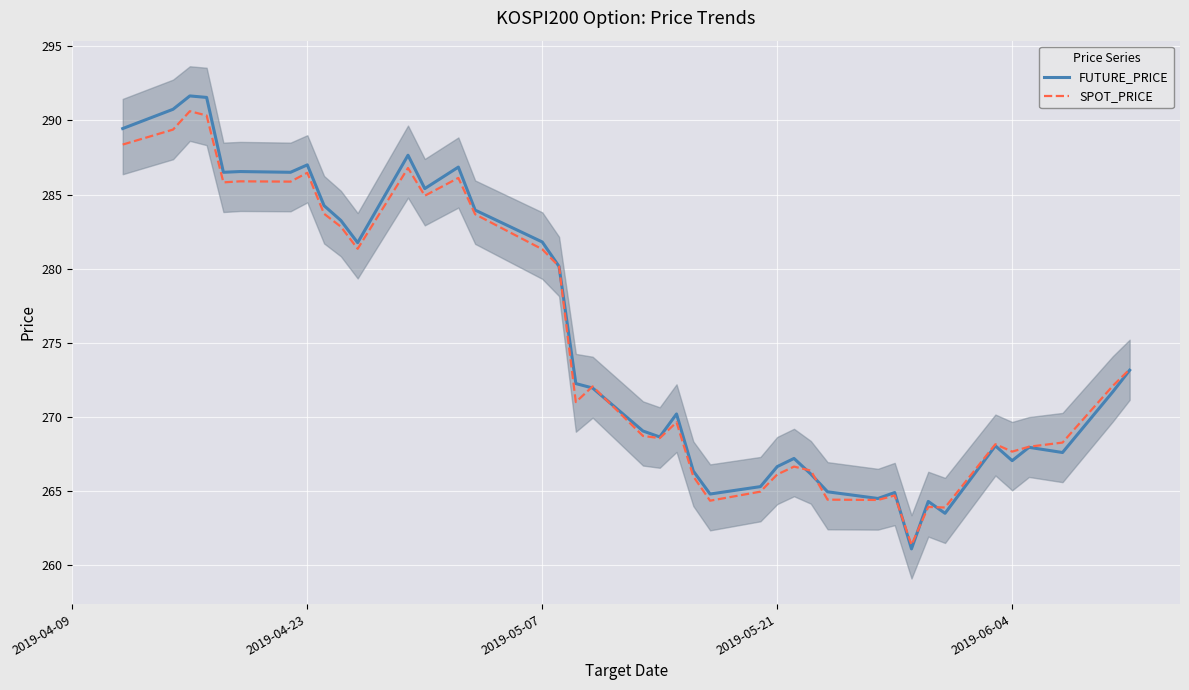

The SPOT_PRICE series shows 266.1 at 2019-05-21. True or false?

True